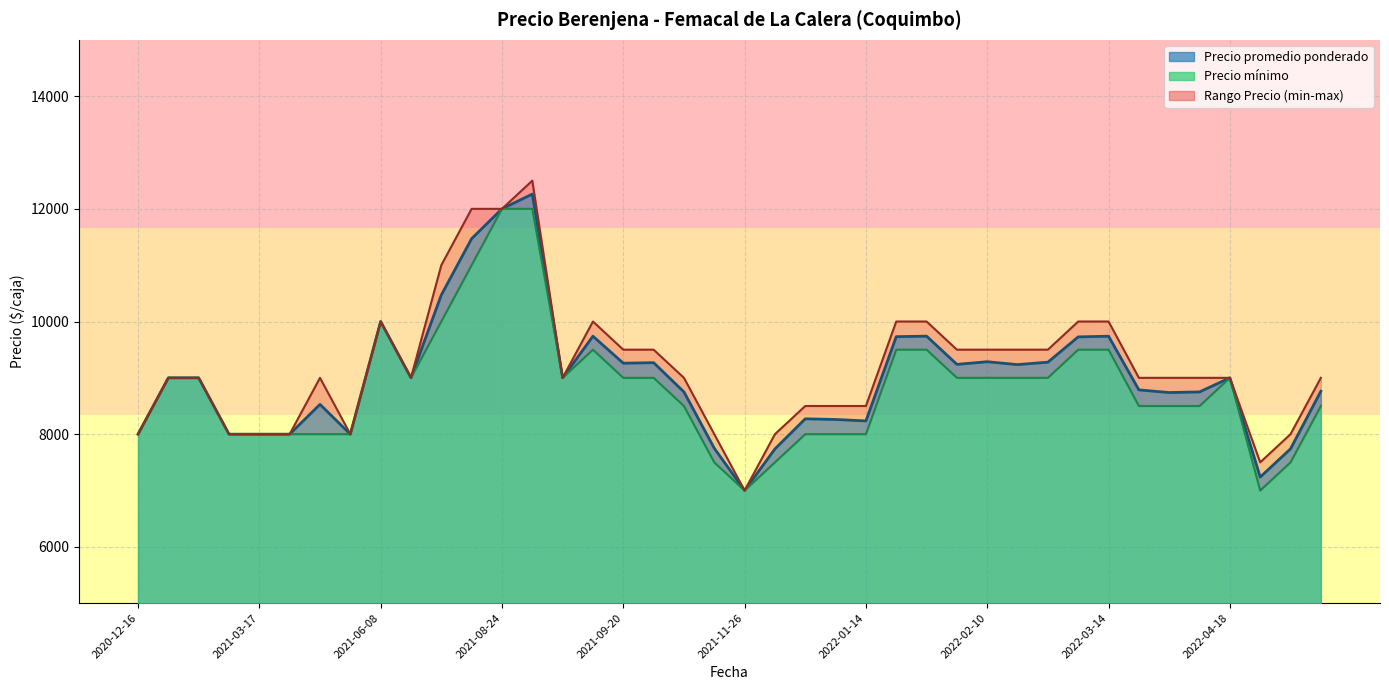

The Precio maximo series shows 4673 at 2022-05-10. True or false?

False